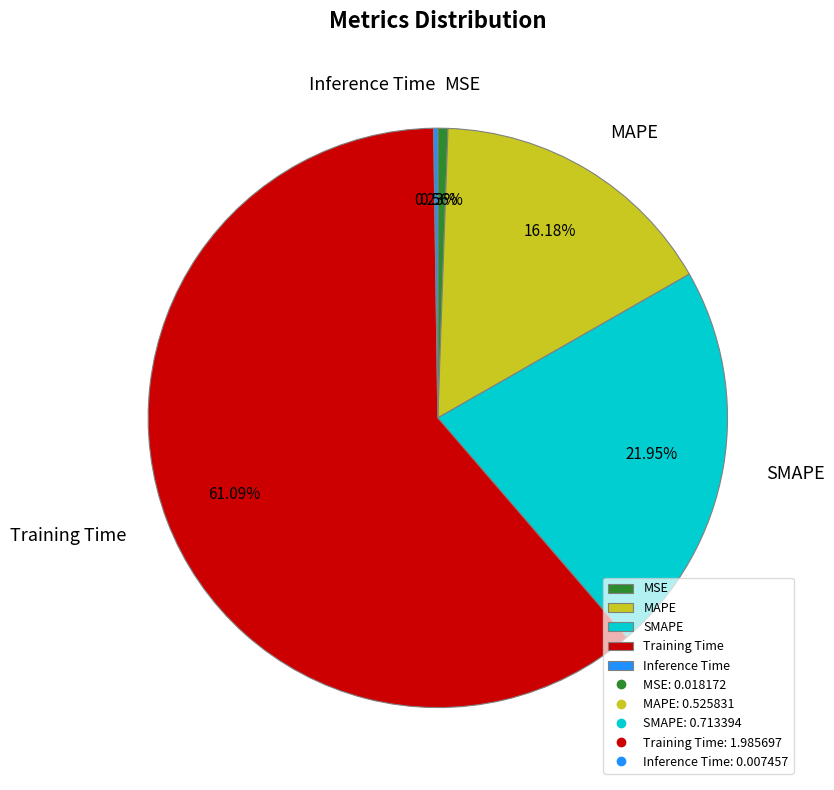

The MSE slice represents 1% of the pie. True or false?

True